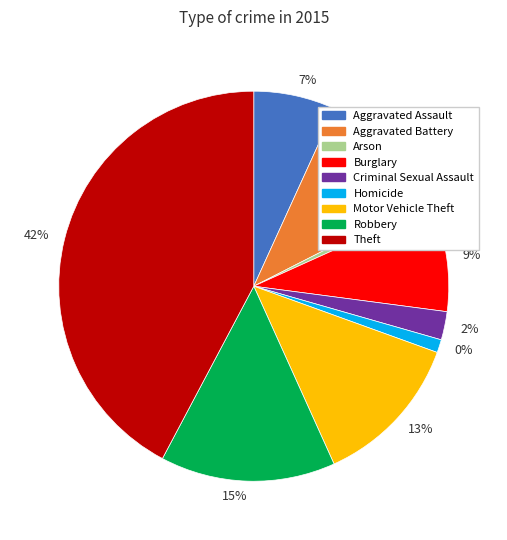

Which slice is the largest?

Theft